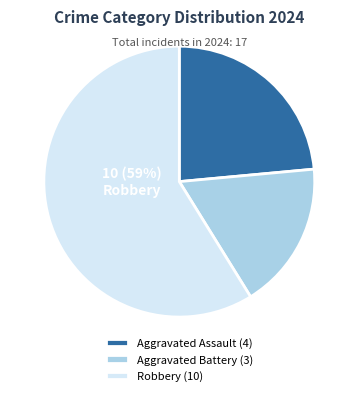

Combined, do Aggravated Battery (3) and Robbery (10) account for over 50%?

Yes